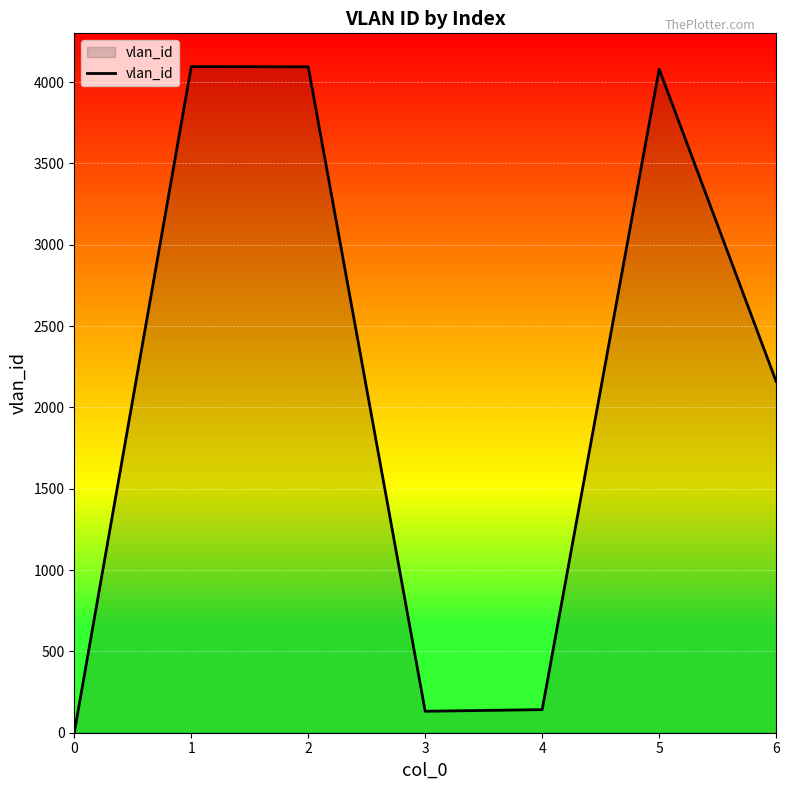

Does the chart have visible grid lines?

Yes